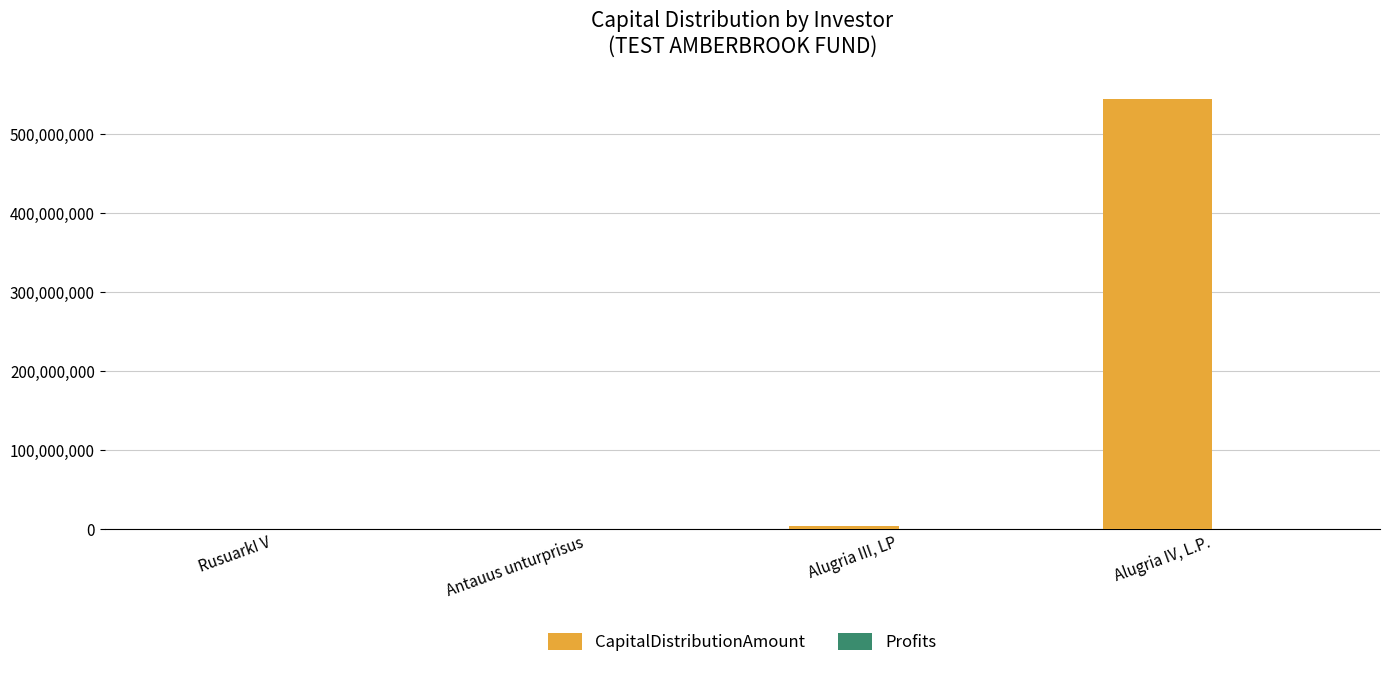

What is the greatest value displayed?

545410545